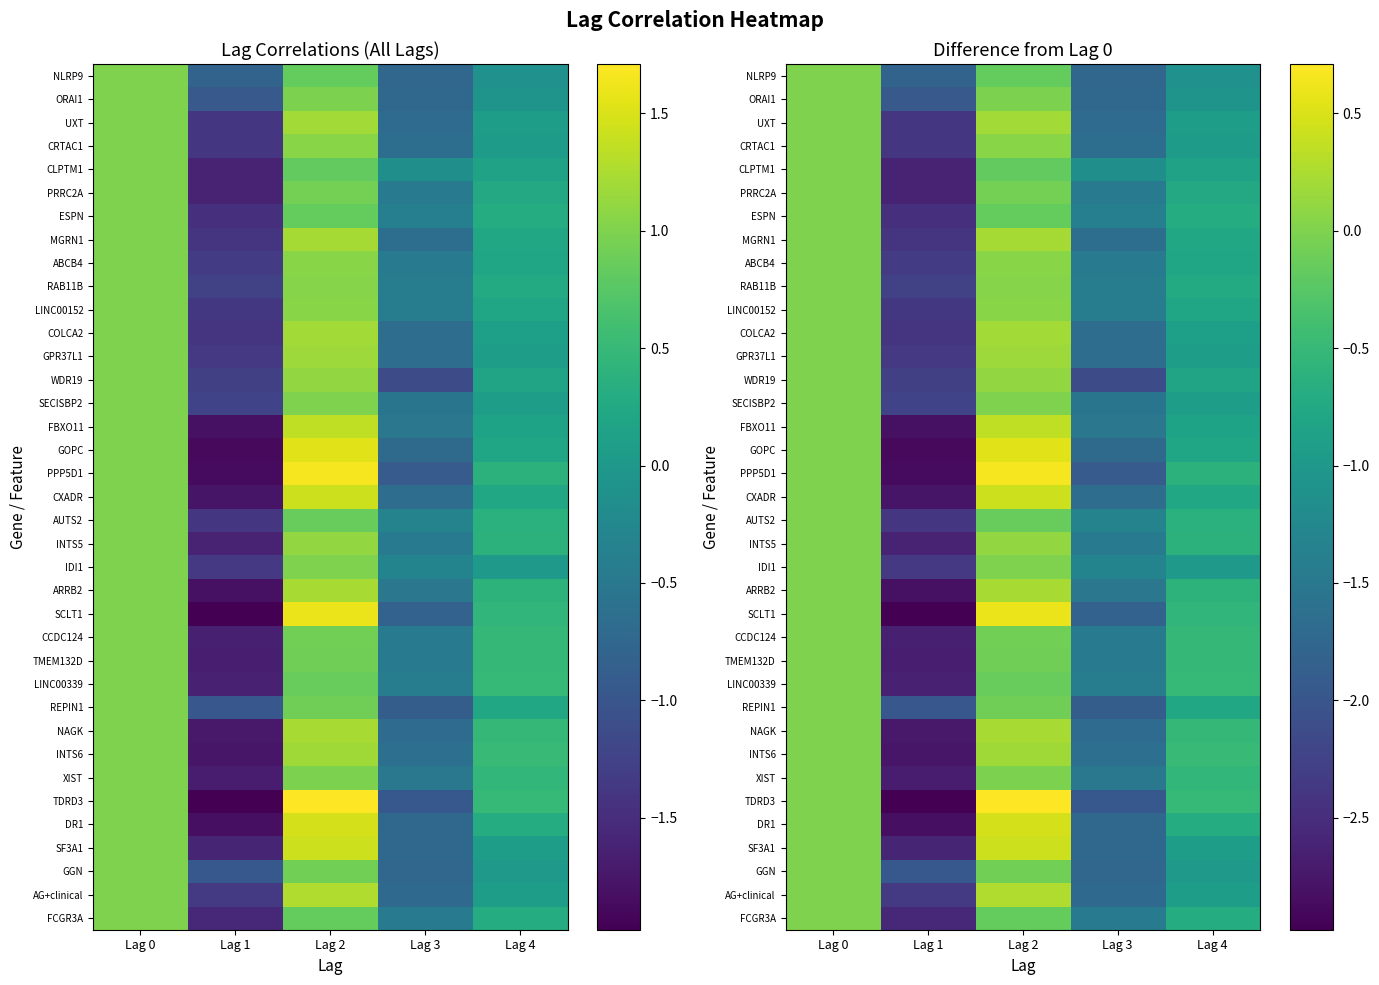

How many values in GGN are below zero?

4